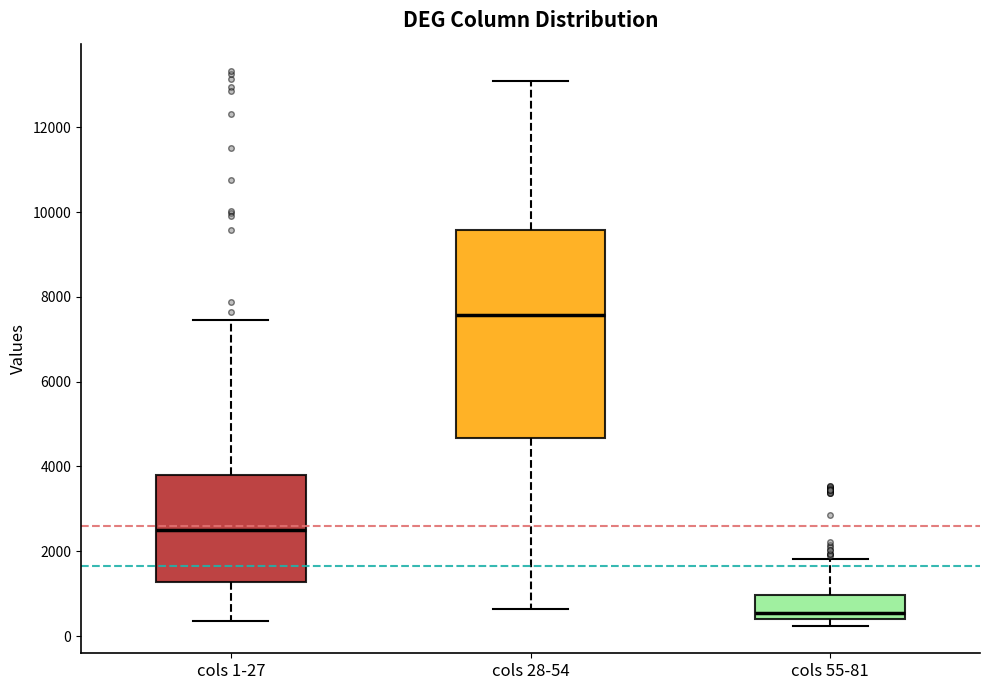

Where is the lower edge of the box for cols 55-81 on the y-axis? The values are not printed on the chart, so give them approximately, as read against the axis.

400